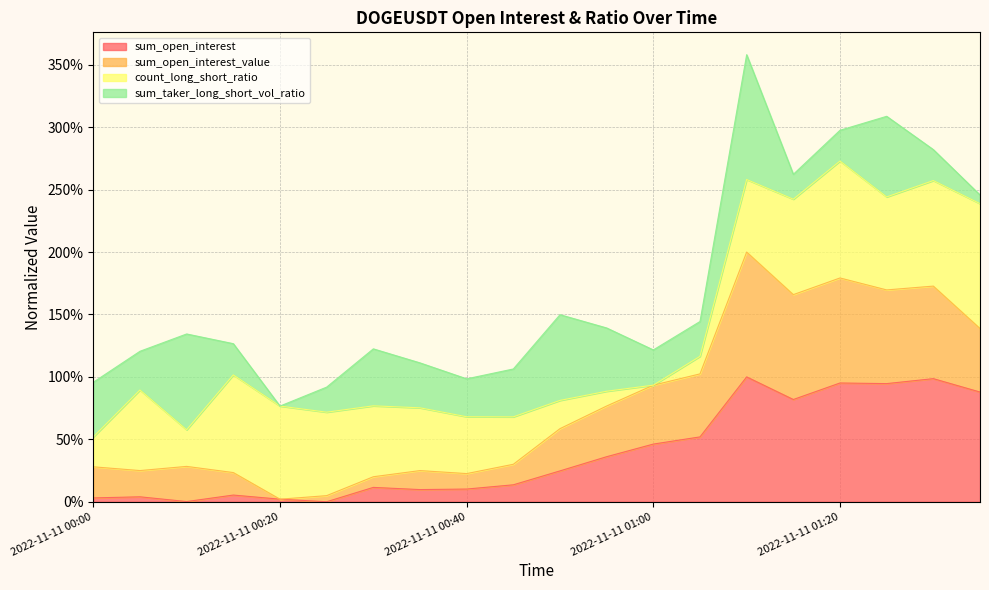

What are all the series names shown in the legend?

sum_open_interest, sum_open_interest_value, count_long_short_ratio, sum_taker_long_short_vol_ratio